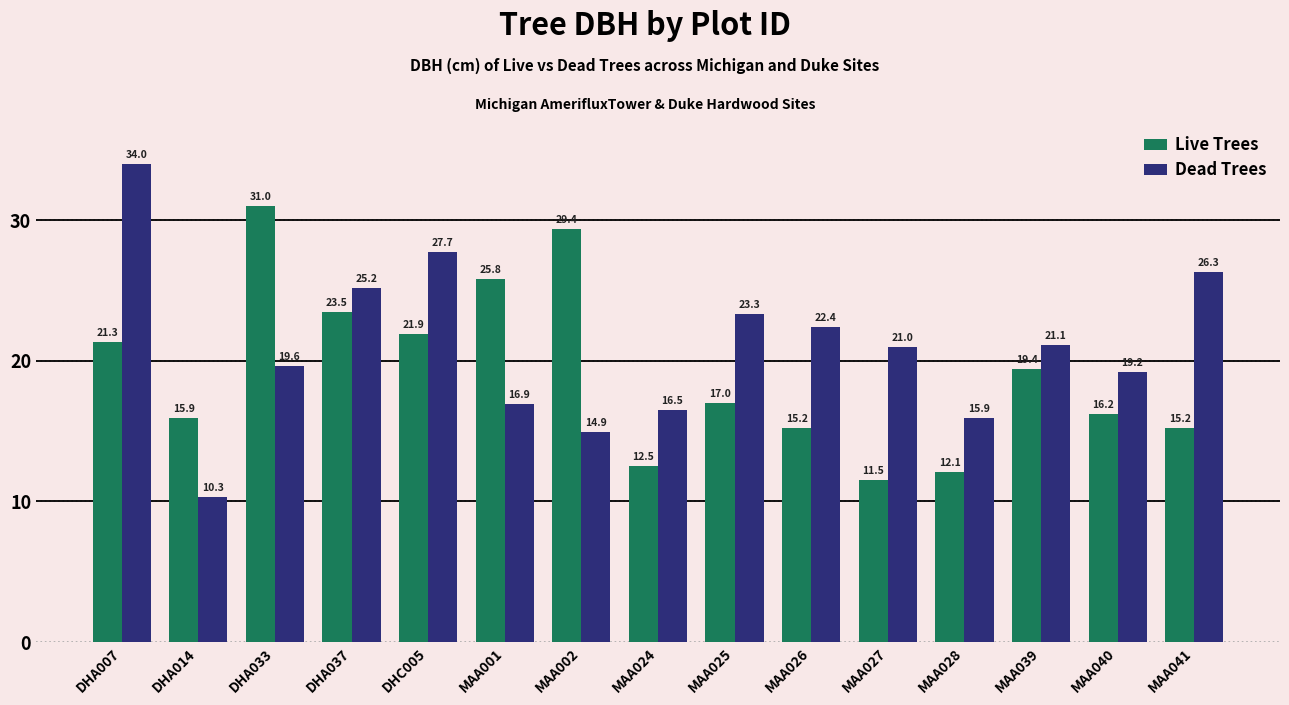

Rank the series by their maximum value, from lowest to highest.

Live Trees, Dead Trees